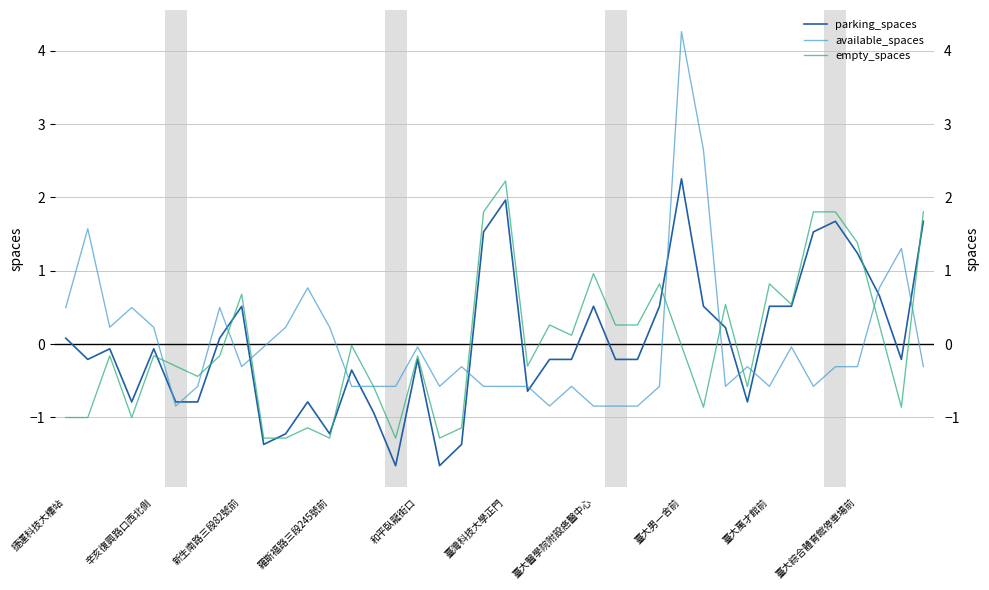

The value of empty_spaces at 15 is -1.3. True or false?

True